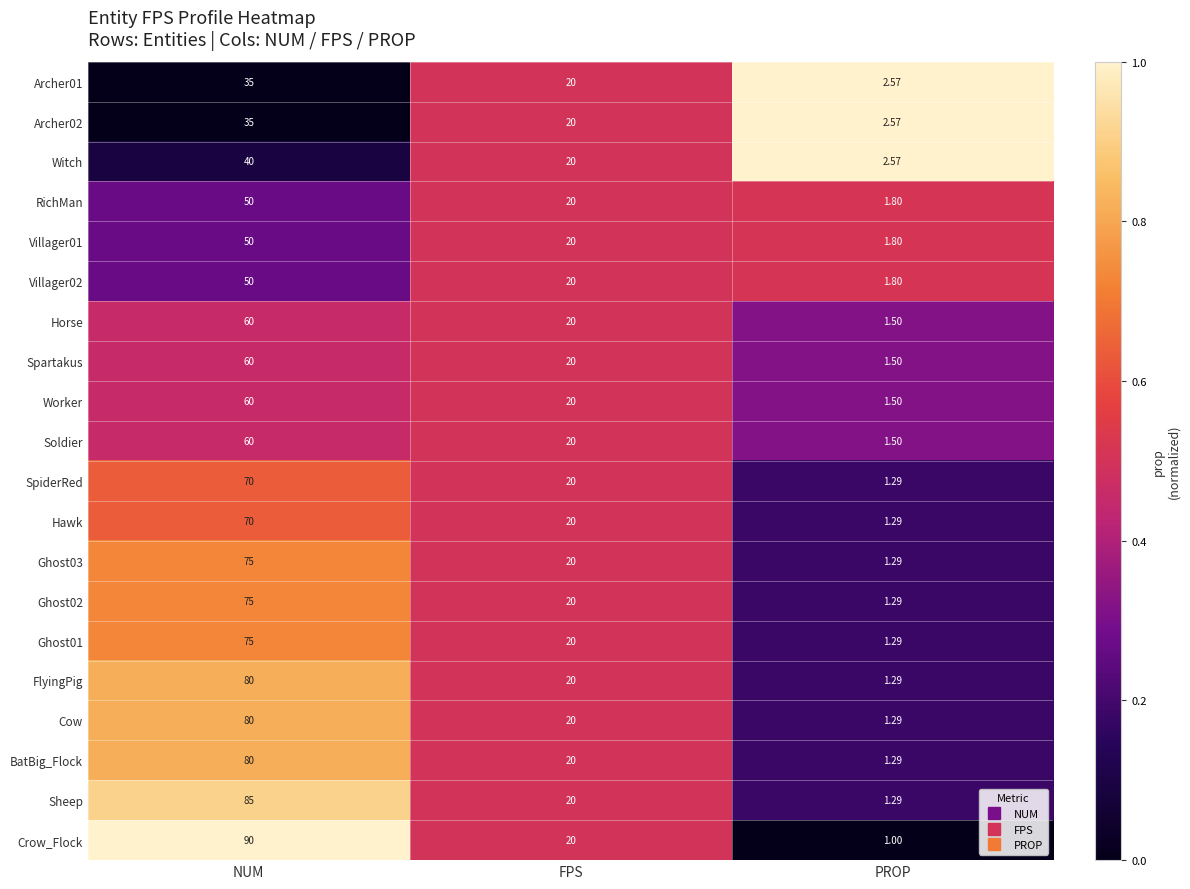

At which label does Ghost02 first exceed 20?

NUM